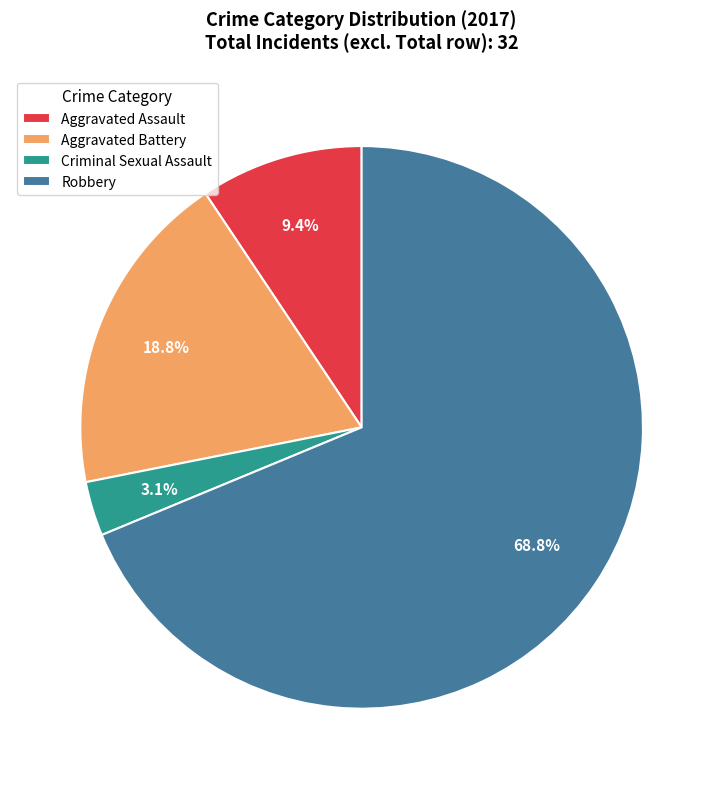

To the nearest percent, what is the average slice percentage?

25%